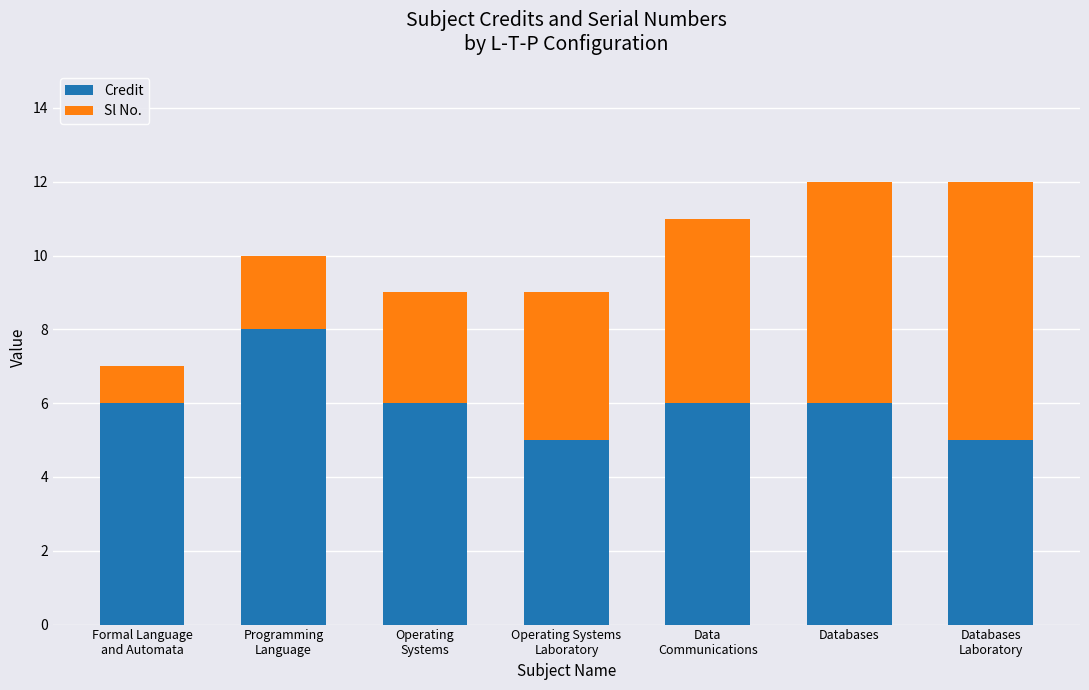

The Credit series shows 2 at Operating Systems
Laboratory. True or false?

False